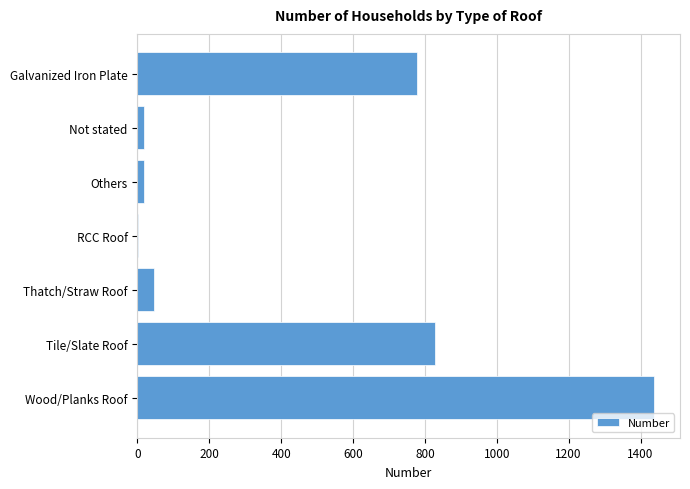

What is the sum of all values?

3128